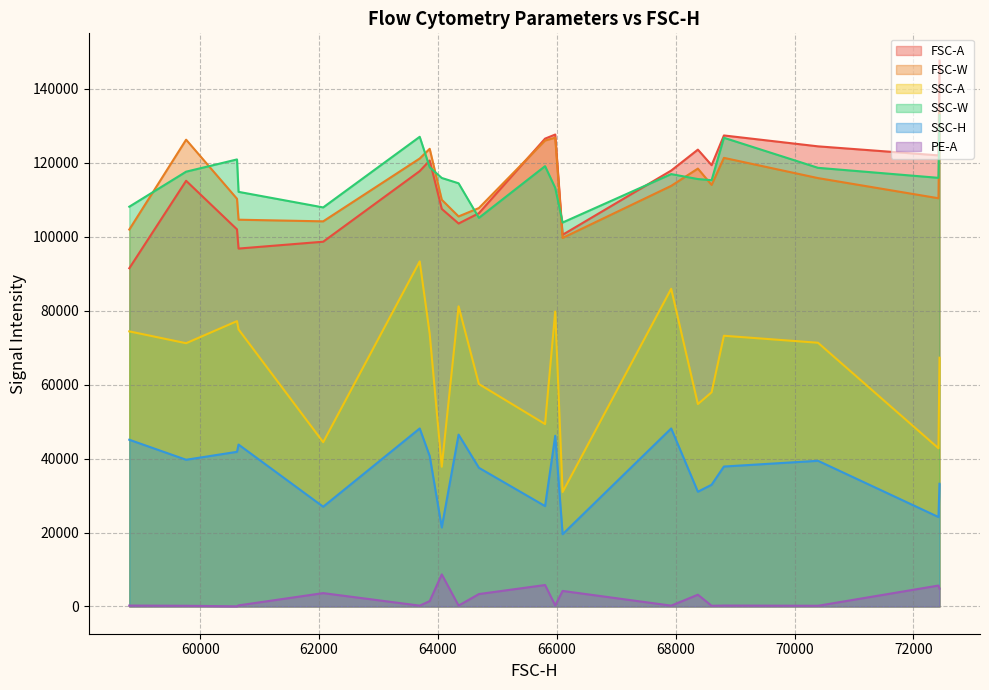

What is the sum of all SSC-H values?

731137.0